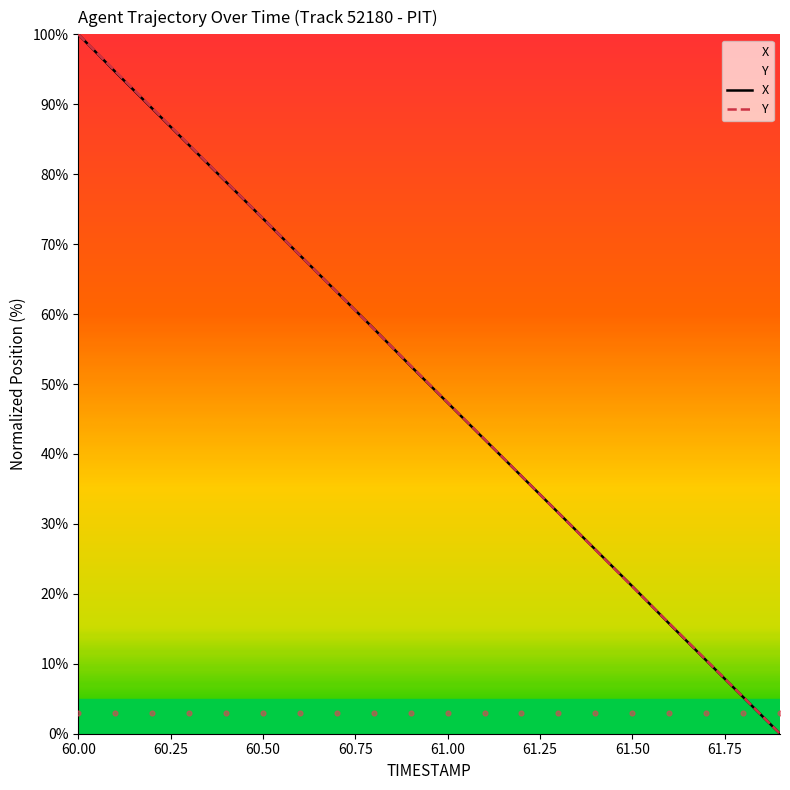

Which series has the largest total across all categories?

Y